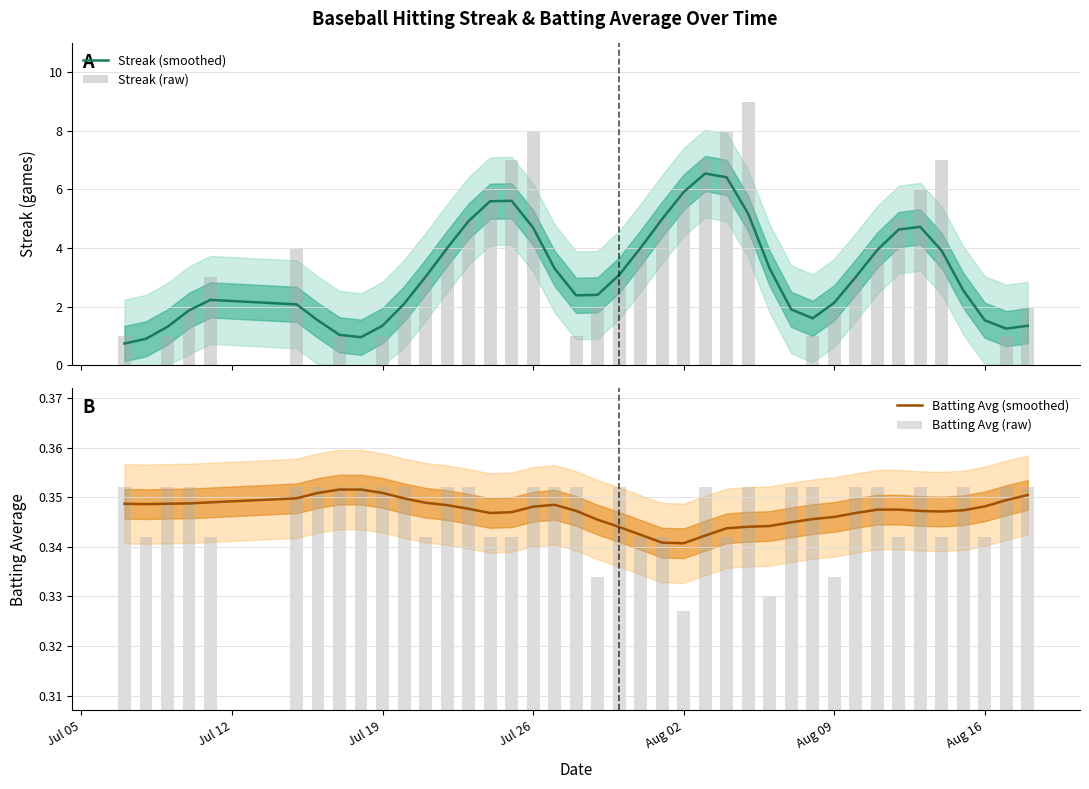

Which series has the widest spread of values?

Streak (raw)